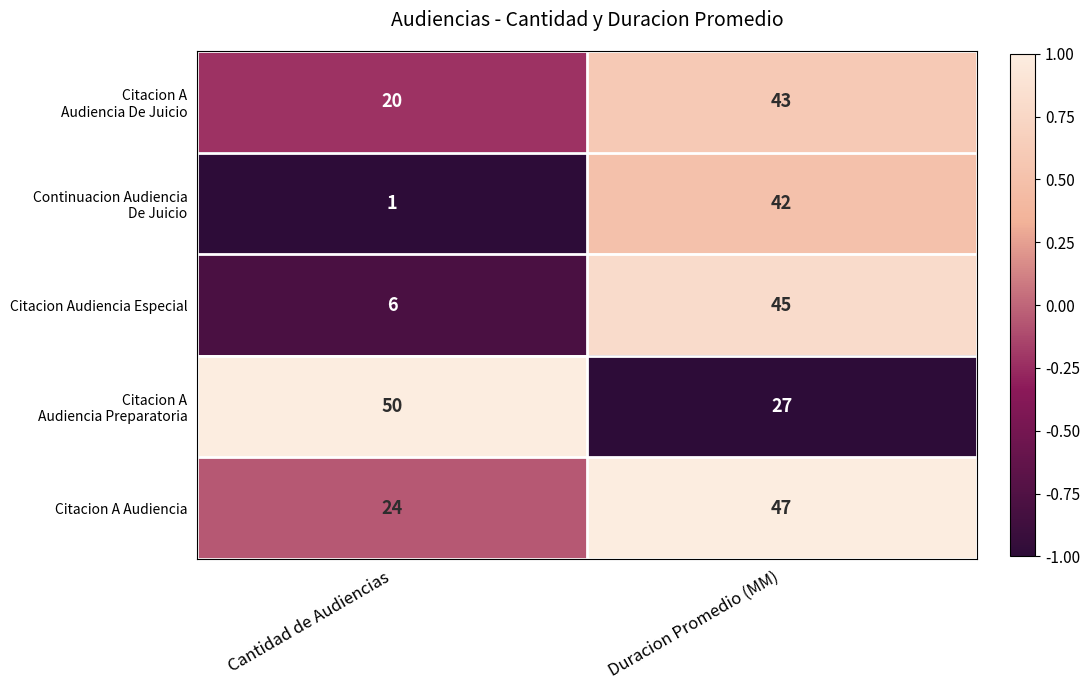

Is it true that Citacion Audiencia Especial equals 6 at Cantidad de Audiencias?

True